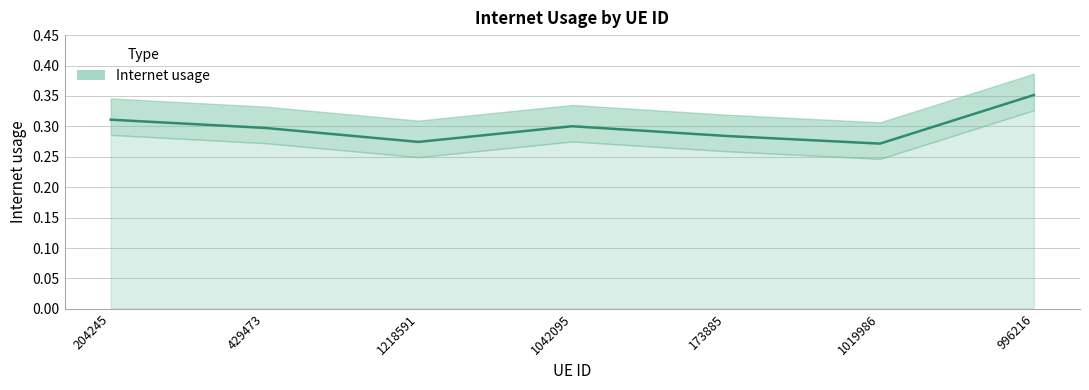

How many categories are shown in the chart?

7